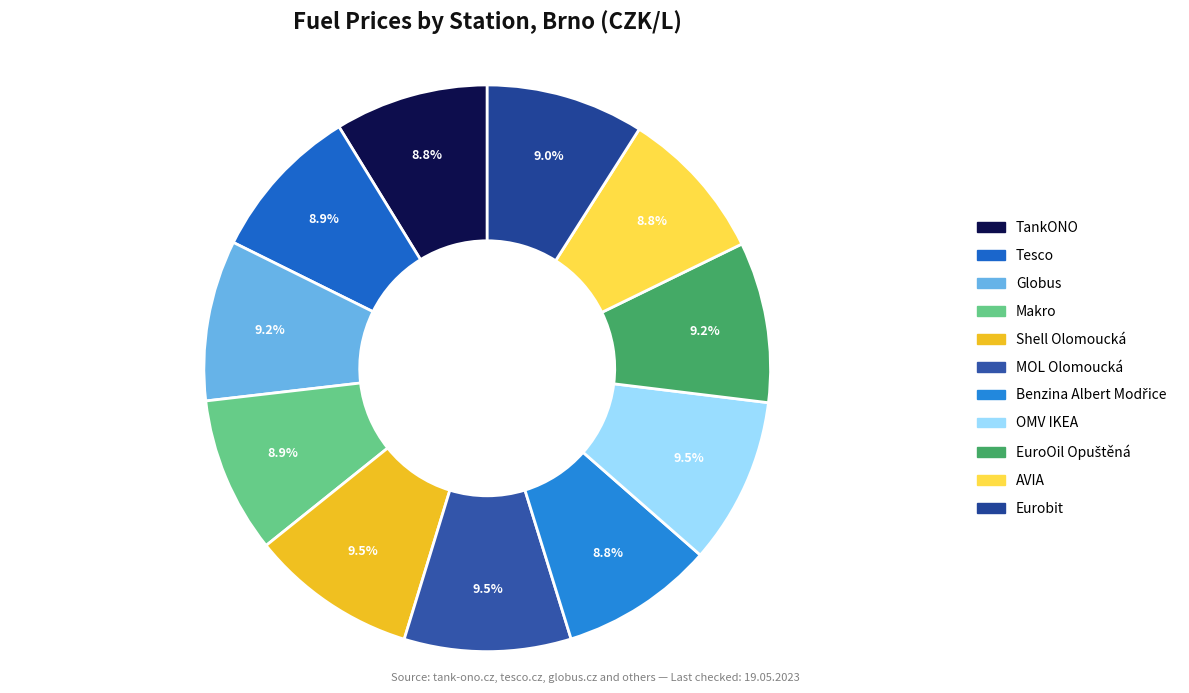

Count the number of slices in the pie.

11